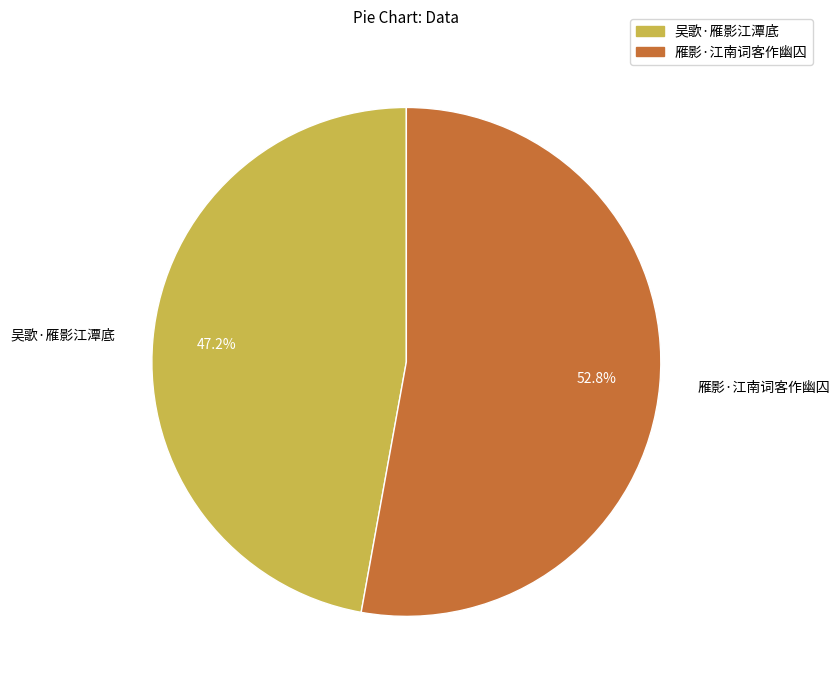

Rank the categories by value from lowest to highest.

吴歌·雁影江潭底, 雁影·江南词客作幽囚